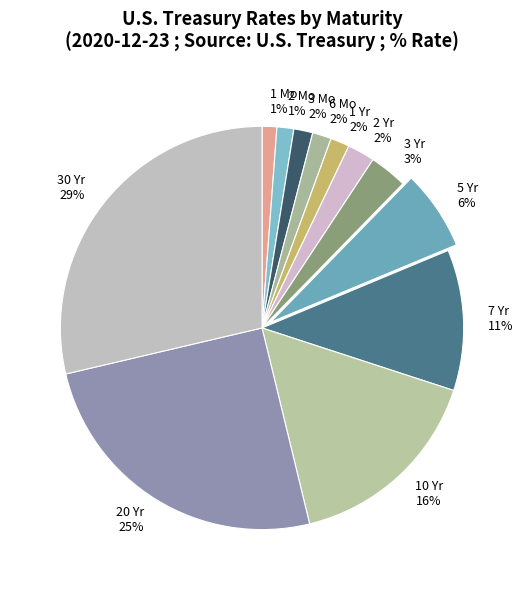

To the nearest percent, what is the difference between the 5 Yr 6% and 3 Yr 3% slice percentages?

3%